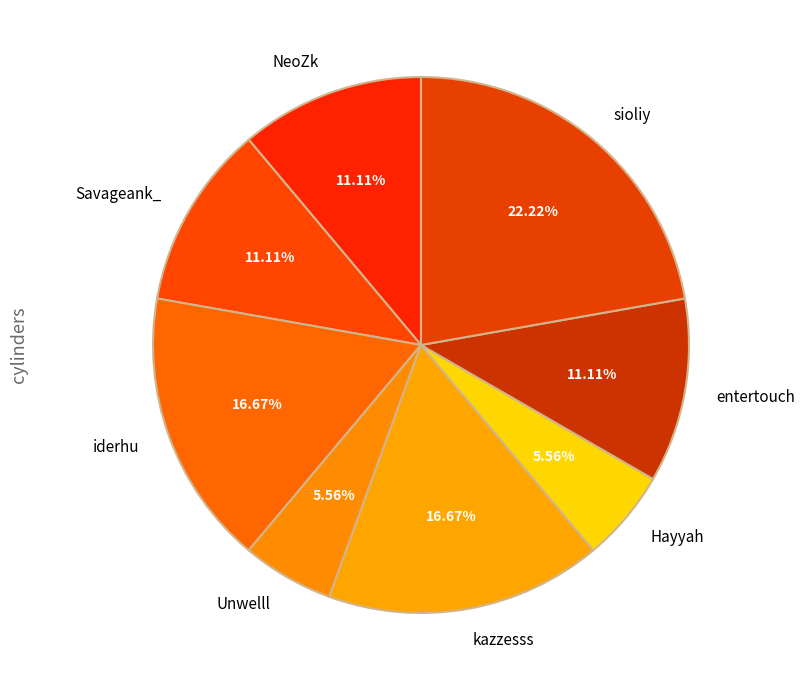

Which category has the biggest portion of the pie?

sioliy